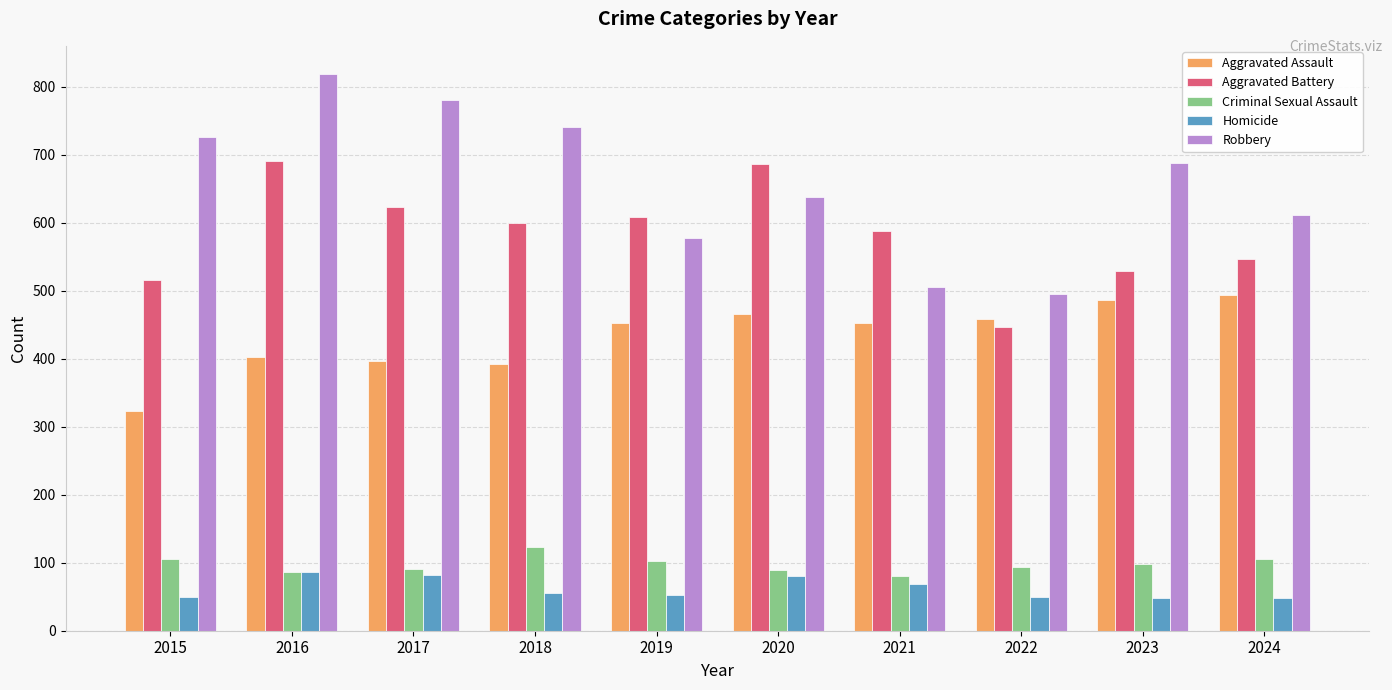

What is the value of the Aggravated Assault bar at the 9th from the left?

486